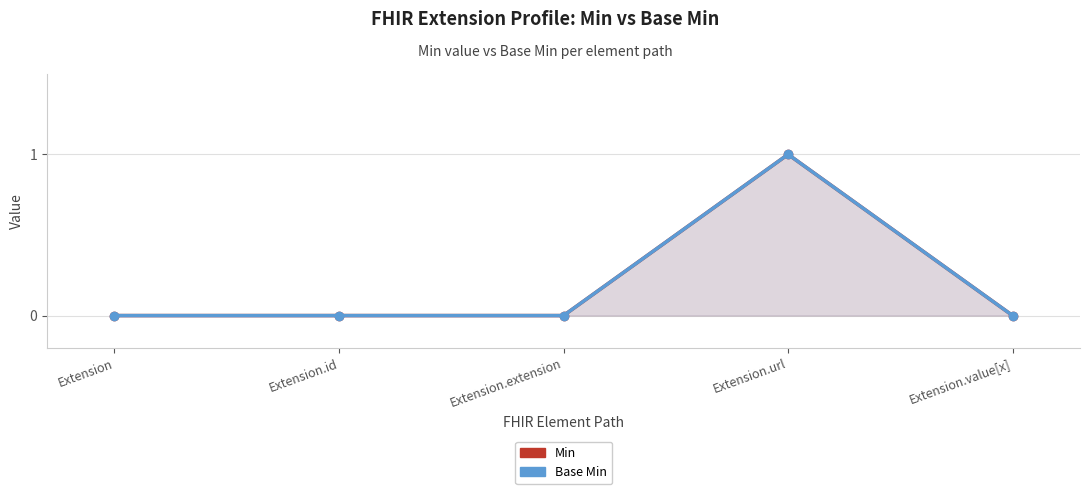

What is the sum of all Min values?

1